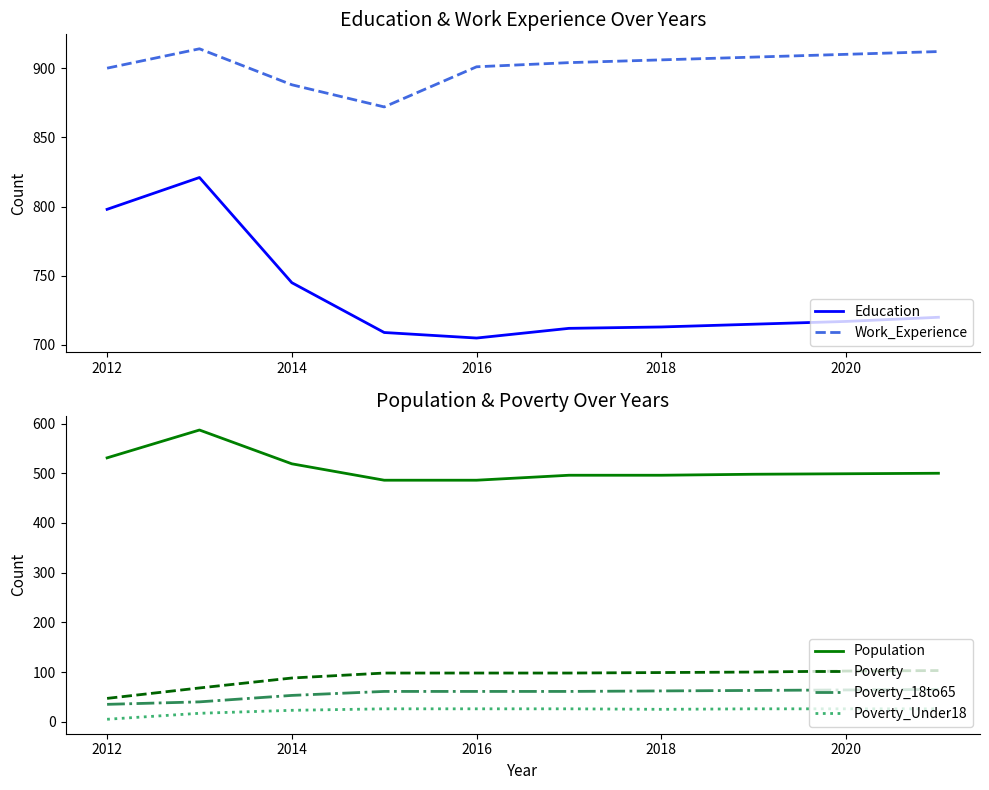

At how many categories does at least one series exceed 356?

10